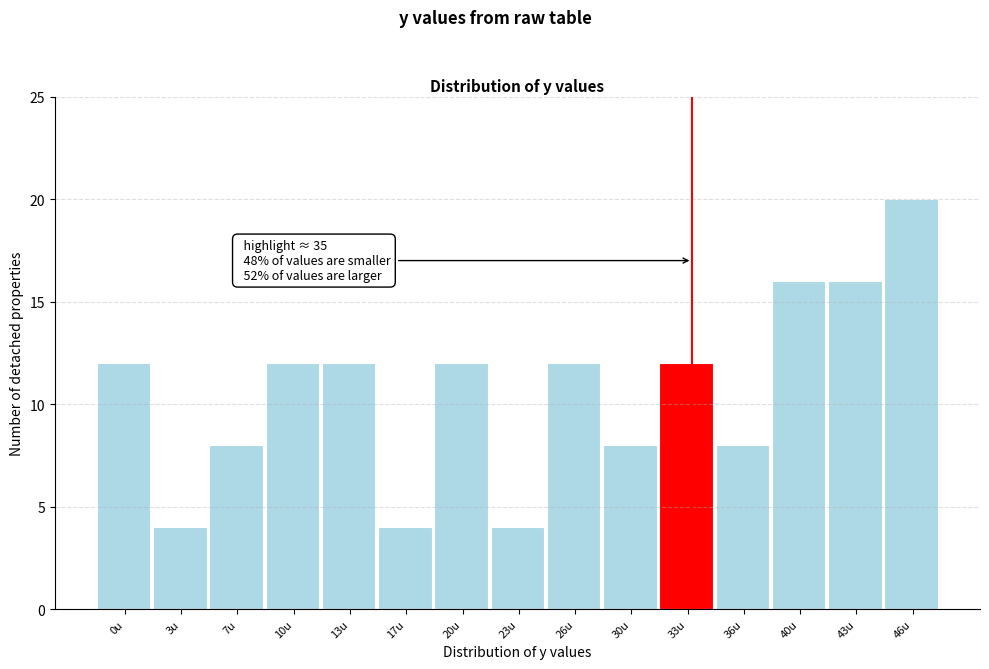

Reading left to right, extract all data points from this chart.

0u=12	3u=4	7u=8	10u=12	13u=12	17u=4	20u=12	23u=4	26u=12	30u=8	33u=12	36u=8	40u=16	43u=16	46u=20